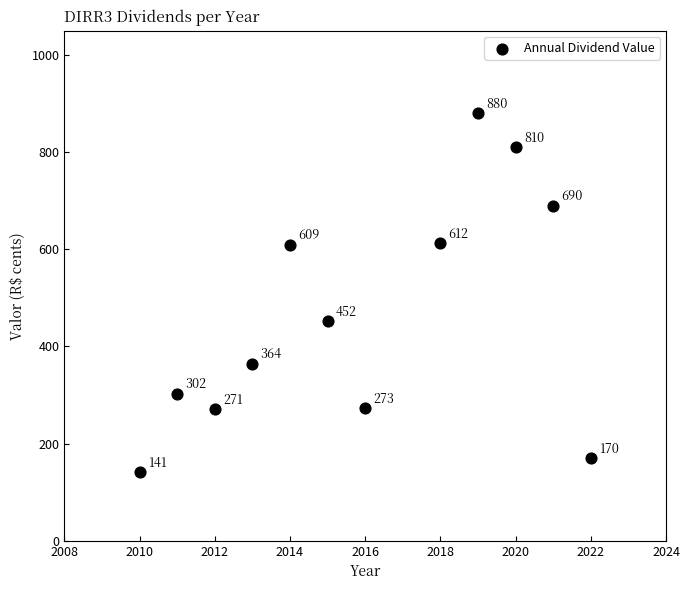

What Y value in the scatter plot is closest to 510?

452